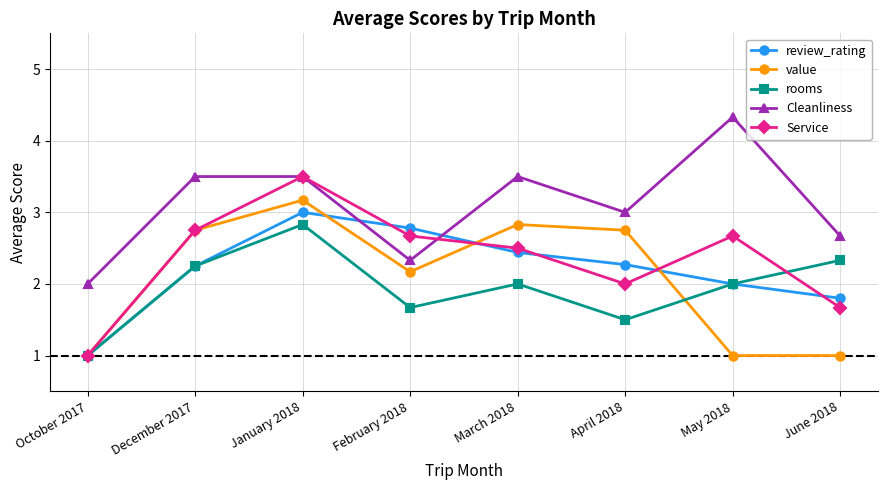

Rank the series by their maximum value, from highest to lowest.

Cleanliness, Service, value, review_rating, rooms